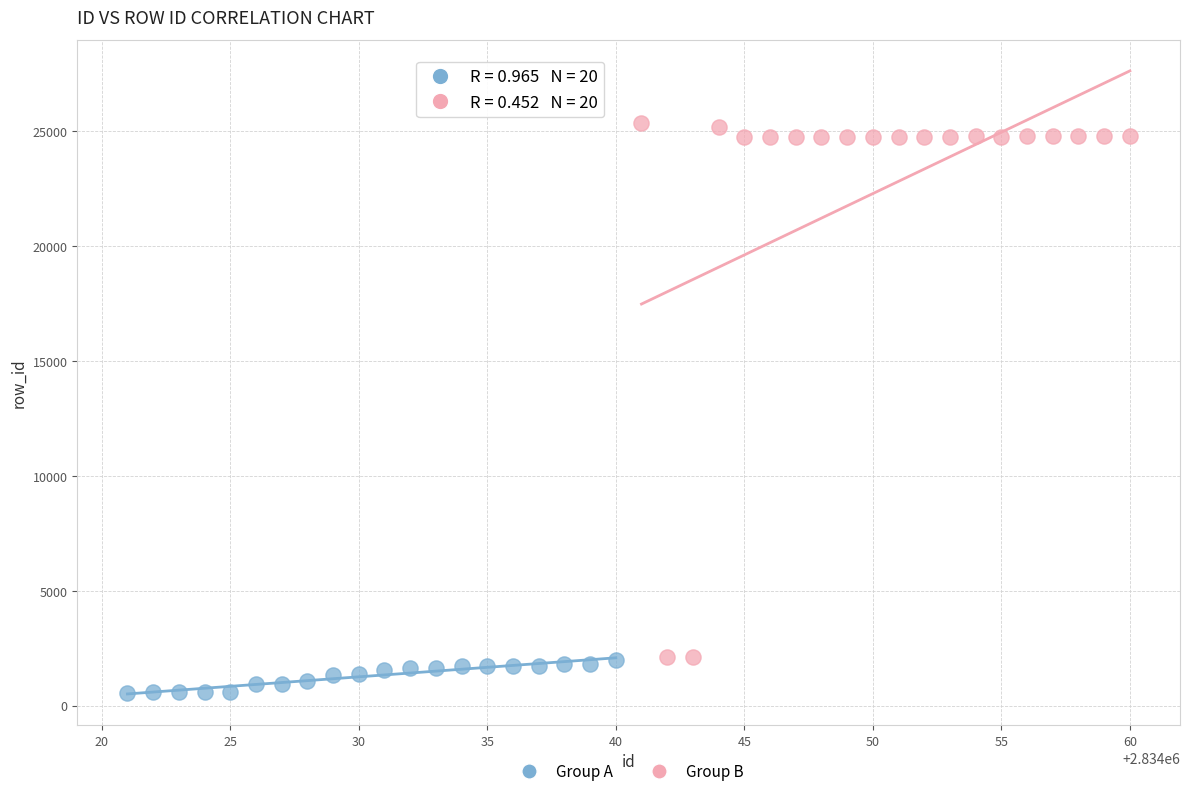

Which series contains the lowest Y value?

Group A